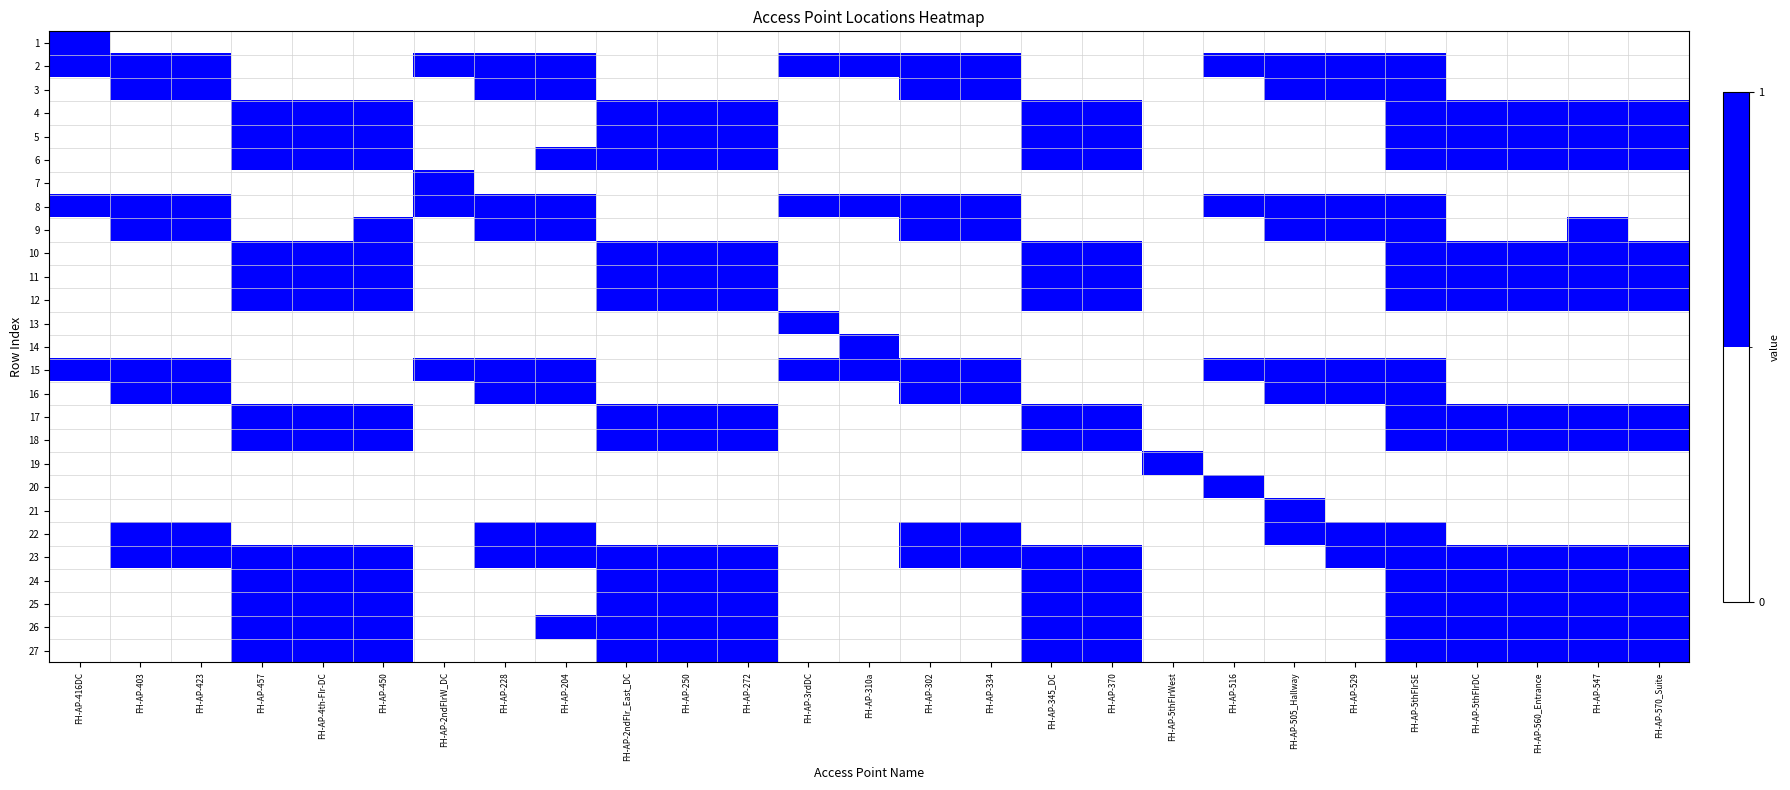

Between FH-AP-334 and FH-AP-529, which is larger?

FH-AP-334